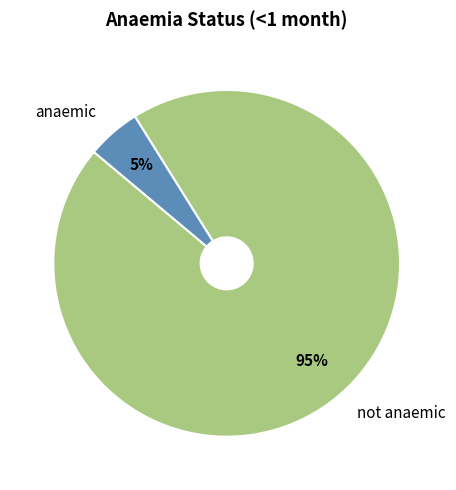

To the nearest percent, what is the difference between the anaemic and not anaemic slice percentages?

90%